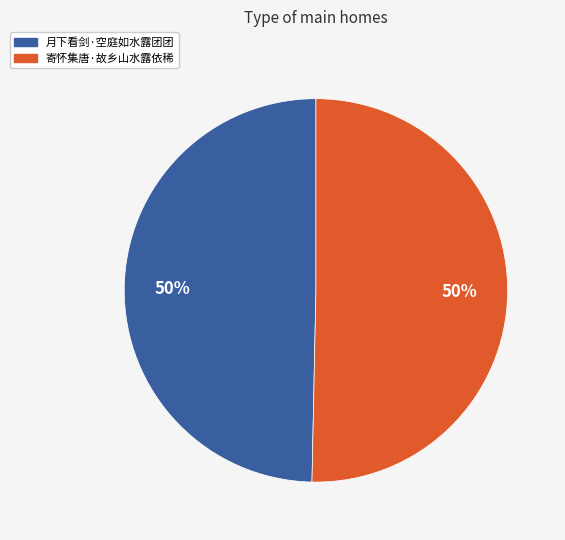

To the nearest percent, what percentage of the pie is 寄怀集唐·故乡山水露依稀?

50%